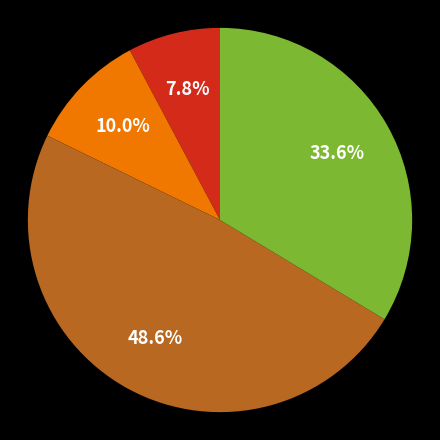

Does any single category account for the majority?

No